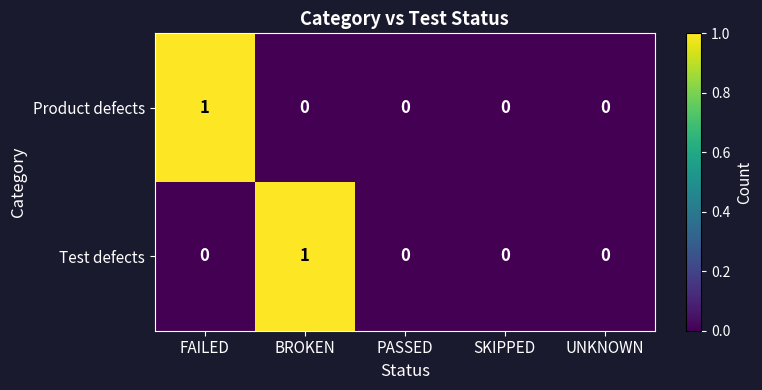

How many distinct data groups are displayed?

2